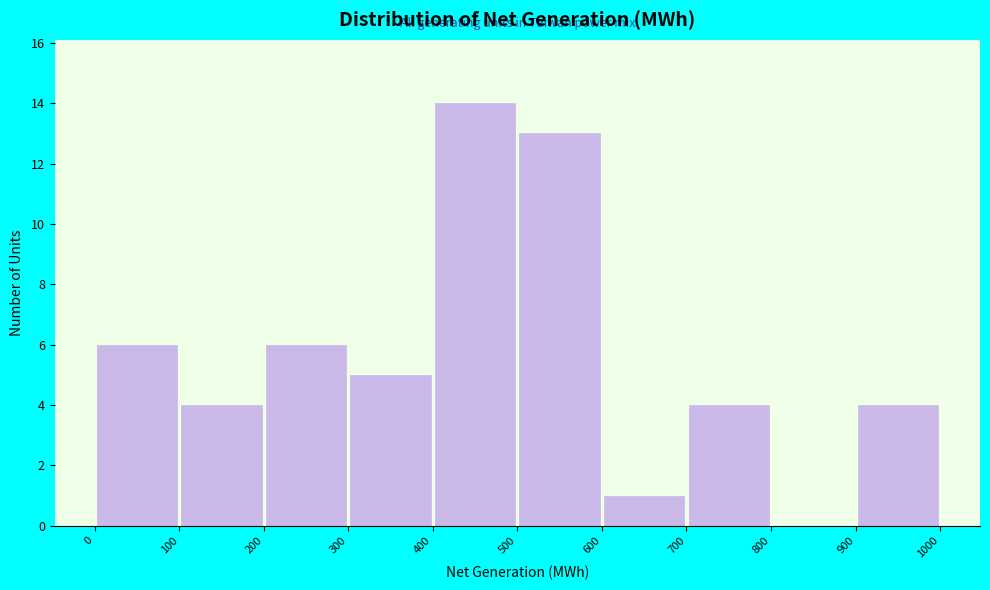

Reading left to right, transcribe this chart: for each bar, give the range it covers on the x-axis and its height. The values are not printed on the chart, so give them approximately, as read against the axis.

0 to 100: 6
100 to 200: 4
200 to 300: 6
300 to 400: 5
400 to 500: 14
500 to 600: 13
600 to 700: 1
700 to 800: 4
800 to 900: 0
900 to 1000: 4